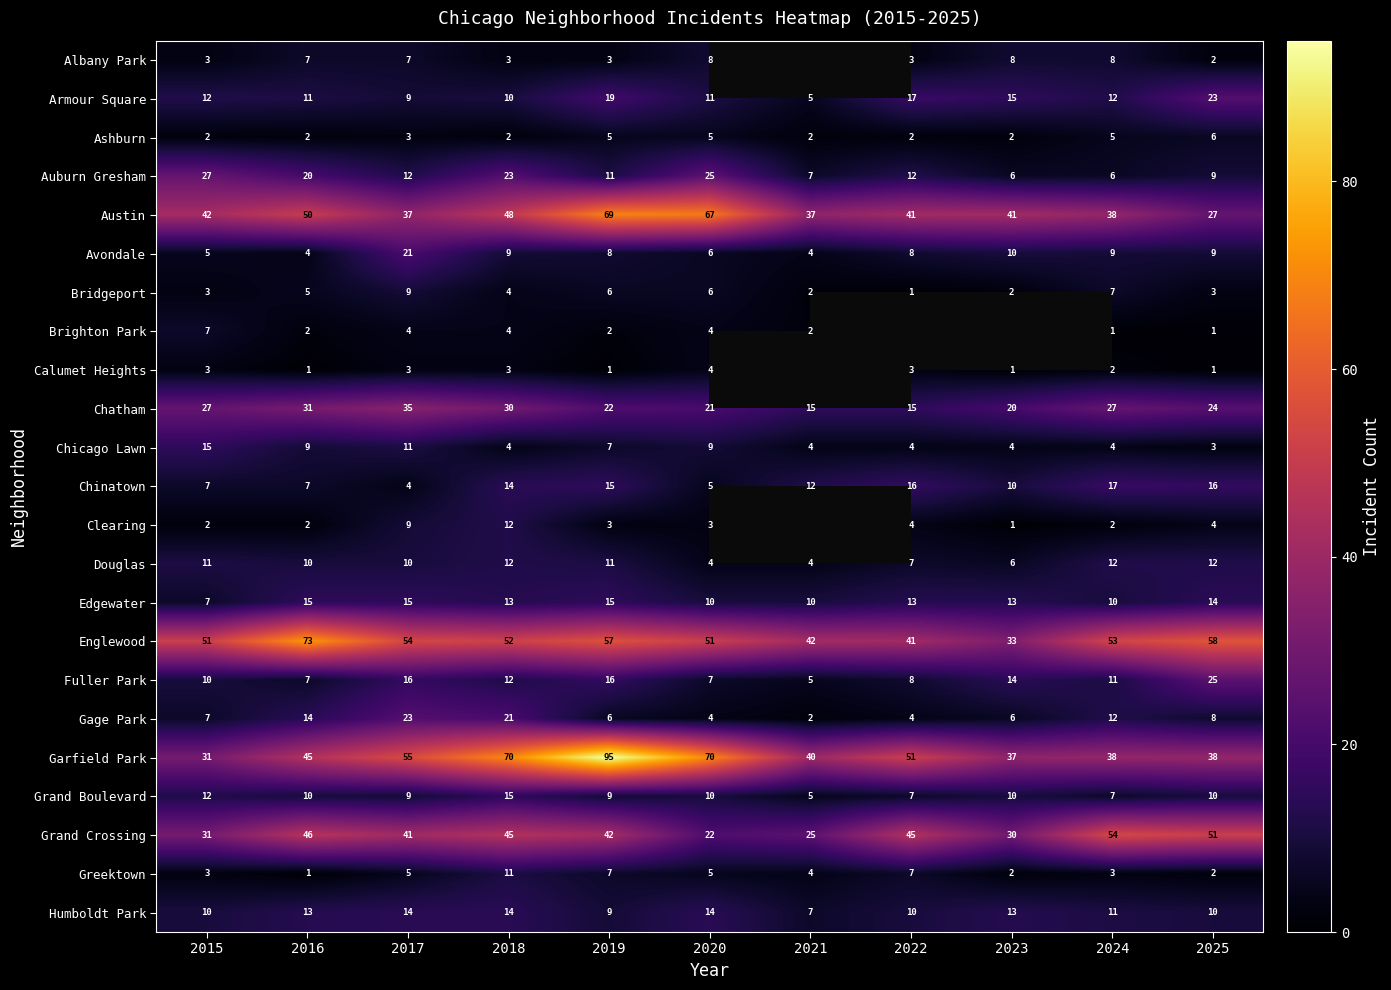

Which category has the highest value in the Armour Square series?

2025